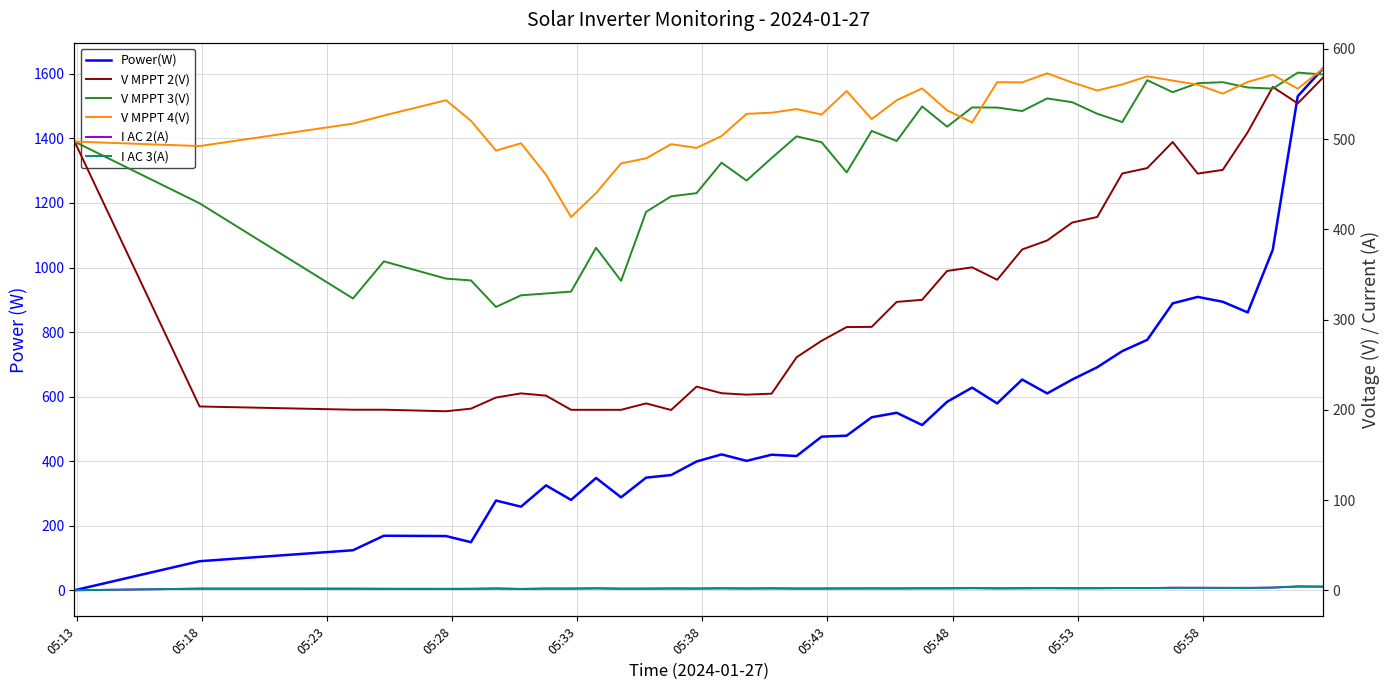

Which series ends up on top after the final intersection of V MPPT 2(V) and V MPPT 3(V)?

V MPPT 3(V)